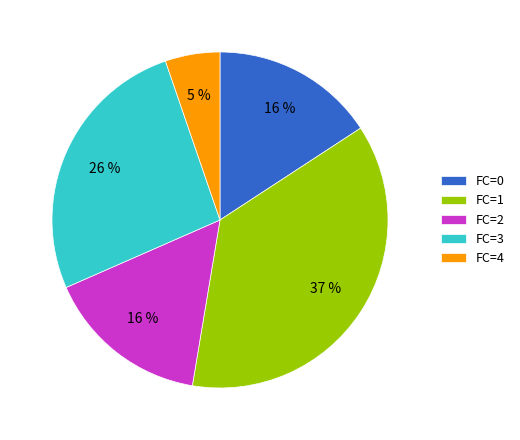

Combined, do FC=3 and FC=0 account for over 50%?

No